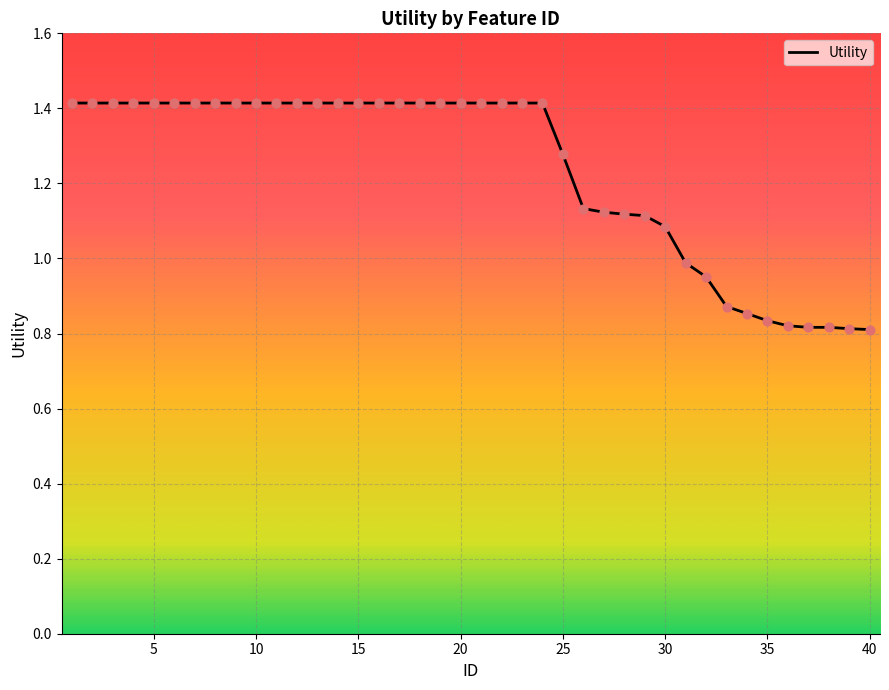

What is the difference between the maximum and minimum values?

0.6